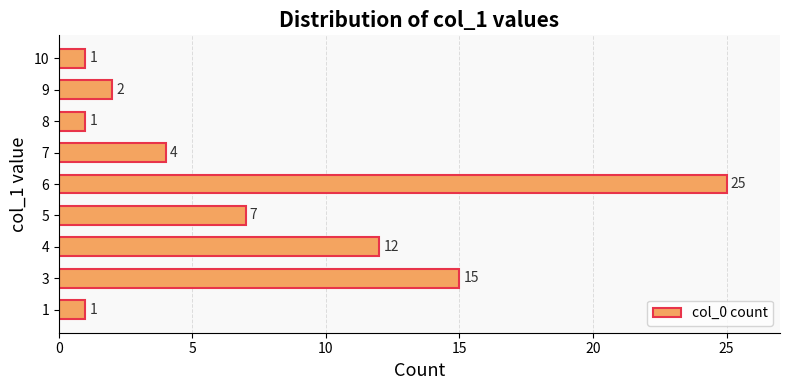

Between 6 and 5, which is larger?

6